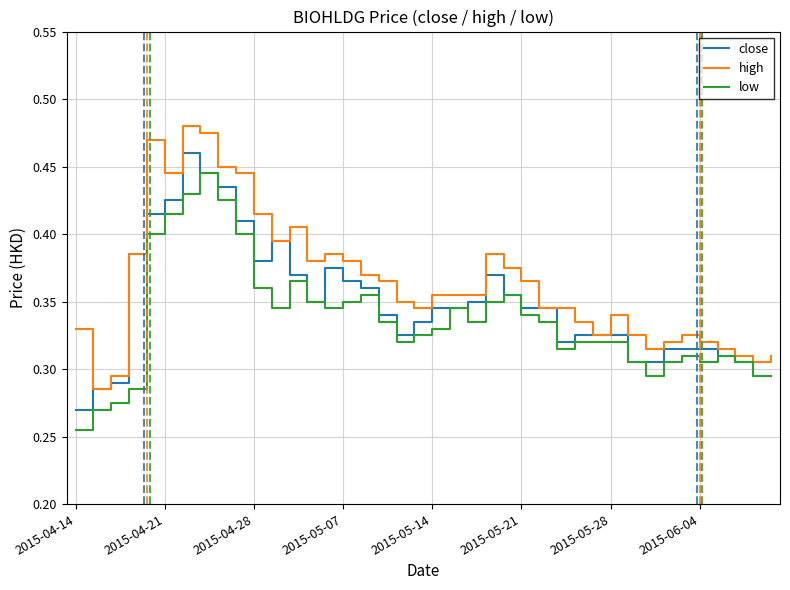

Which series has the largest total across all categories?

high